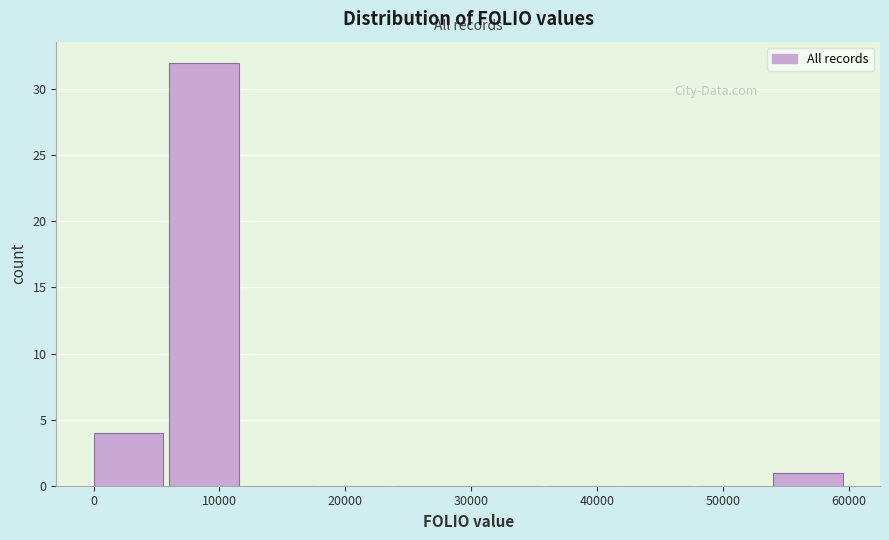

Reading left to right, transcribe this chart: for each bar, give the range it covers on the x-axis and its height. Neither the bar edges nor the heights are printed on the chart, so give them approximately, as read against the axes.

0 to 6000: 4
6000 to 12000: 32
12000 to 18000: 0
18000 to 24000: 0
24000 to 30000: 0
30000 to 36000: 0
36000 to 42000: 0
42000 to 48000: 0
48000 to 54000: 0
54000 to 60000: 1